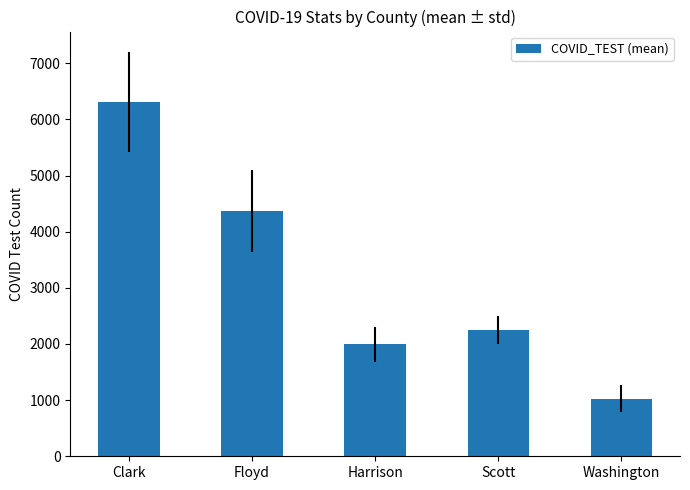

List the labels in order of value, smallest first.

Washington, Harrison, Scott, Floyd, Clark